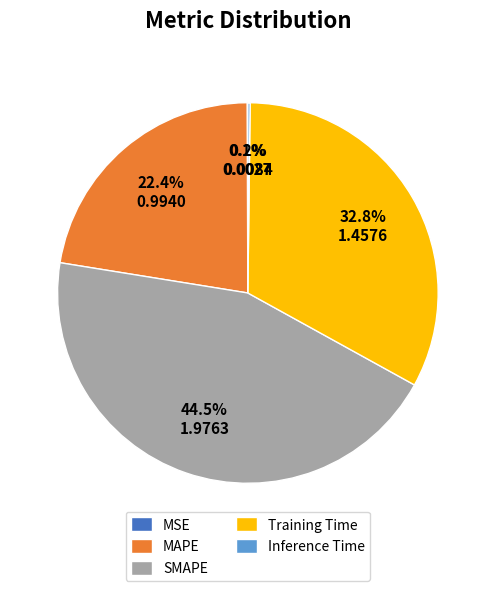

Which slice is the largest?

SMAPE